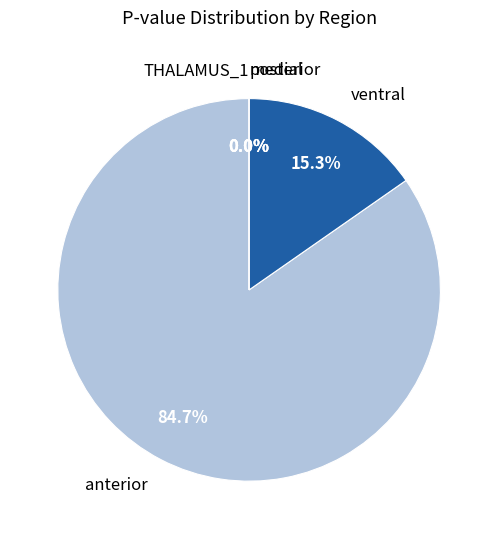

To the nearest percent, what is the combined percentage of posterior and anterior?

85%